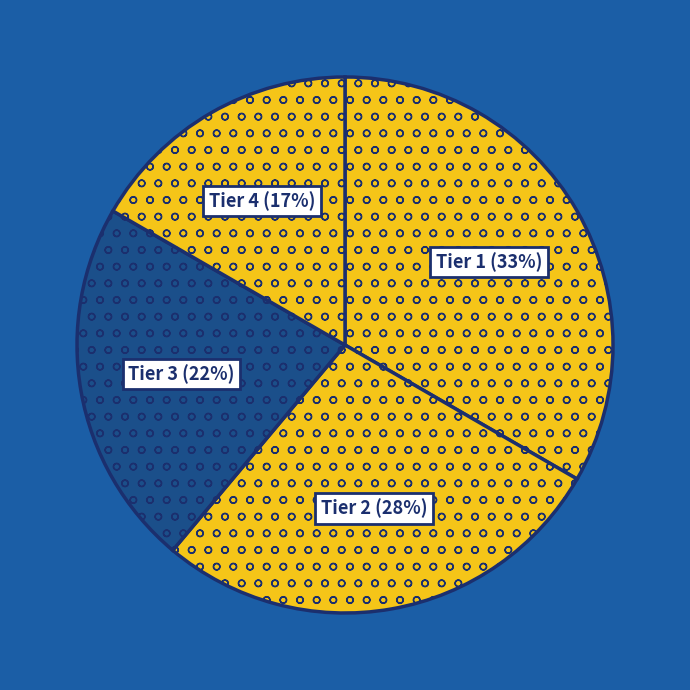

Is there any slice that represents more than half of the pie?

No